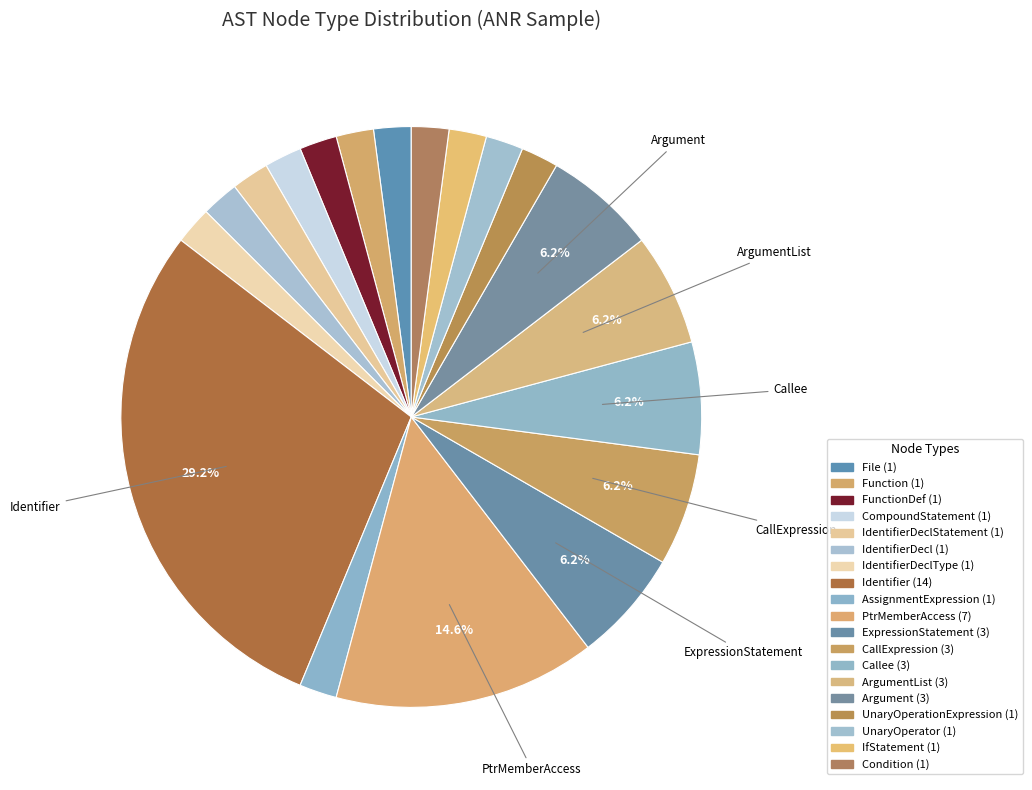

How many segments does this pie chart have?

19